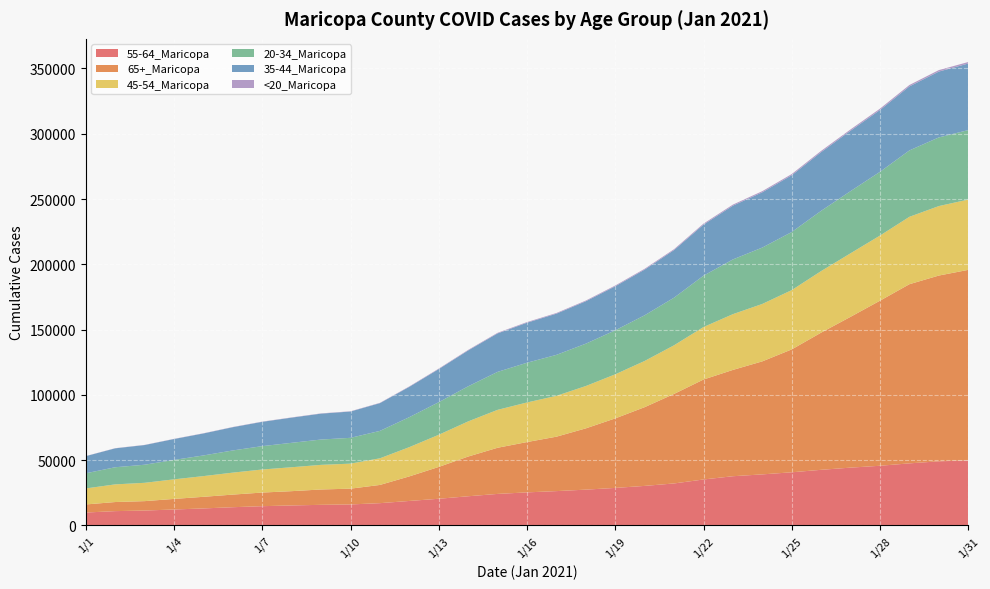

Reading left to right, extract all data points from this chart.

55-64_Maricopa: 9910	10991	11434	12240	13053	13988	14778	15347	15806	16106	17088	18780	20457	22372	24170	25347	26315	27447	28758	30307	32190	35227	37719	39129	40728	42631	44300	45725	47560	49139	49825
65+_Maricopa: 6187	6957	7205	8099	8894	9663	10432	10933	11756	12085	13958	18811	24377	30418	35341	38536	41680	46922	53249	60299	68564	76543	81417	86557	94113	105064	115503	126411	137211	142256	145926
45-54_Maricopa: 12268	13520	14033	14990	15859	16826	17653	18315	18859	19168	20395	22405	24628	26909	29038	30316	31273	32429	33755	35388	37253	40206	42697	43976	45410	47143	48652	49880	51610	53204	53843
20-34_Maricopa: 11600	13119	13850	14878	15822	16987	17896	18707	19393	19766	20997	22965	24961	26887	29076	30432	31392	32435	33706	34991	36464	39324	41916	43178	44481	46144	47613	48823	50851	52584	53198
35-44_Maricopa: 13108	14485	15063	15994	16839	17804	18616	19291	19837	20144	21251	23233	25351	27471	29470	30655	31551	32489	33701	34980	36471	39108	41165	42339	43497	44955	46275	47359	49022	50429	50976
<20_Maricopa: 100	119	133	141	158	167	178	182	198	202	234	312	372	407	459	487	510	536	597	632	676	760	827	865	908	957	989	1017	1079	1134	1158